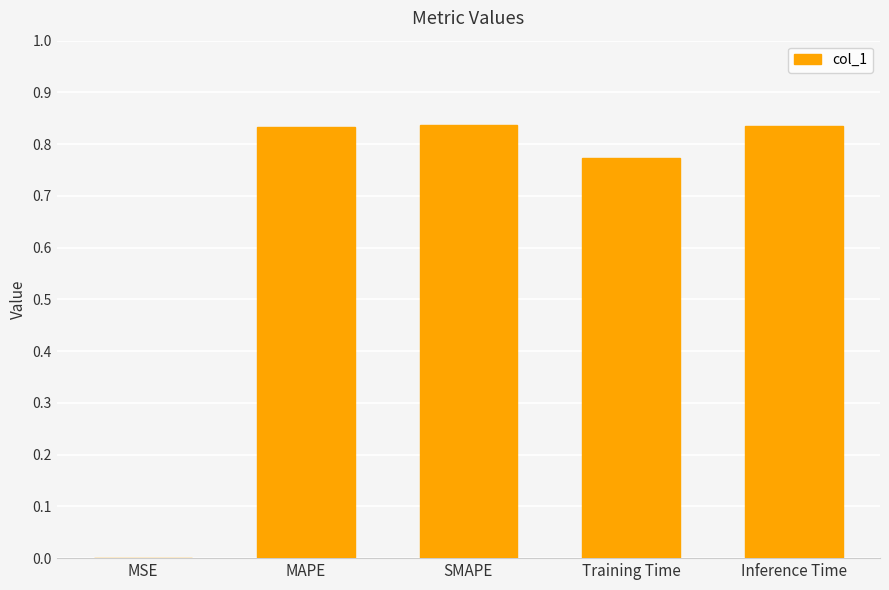

Which has a higher value, MSE or Training Time?

Training Time